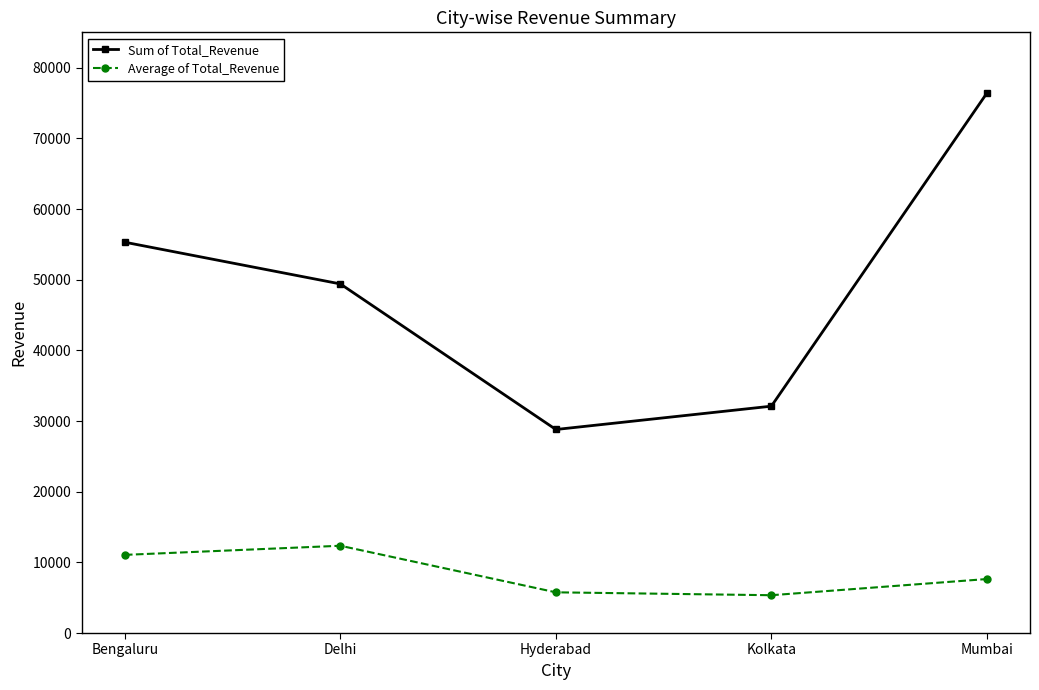

Reading right to left, transcribe all the data shown in this chart.

Sum of Total_Revenue: 76400	32100	28800	49400	55300
Average of Total_Revenue: 7640	5350	5760	12350	11060